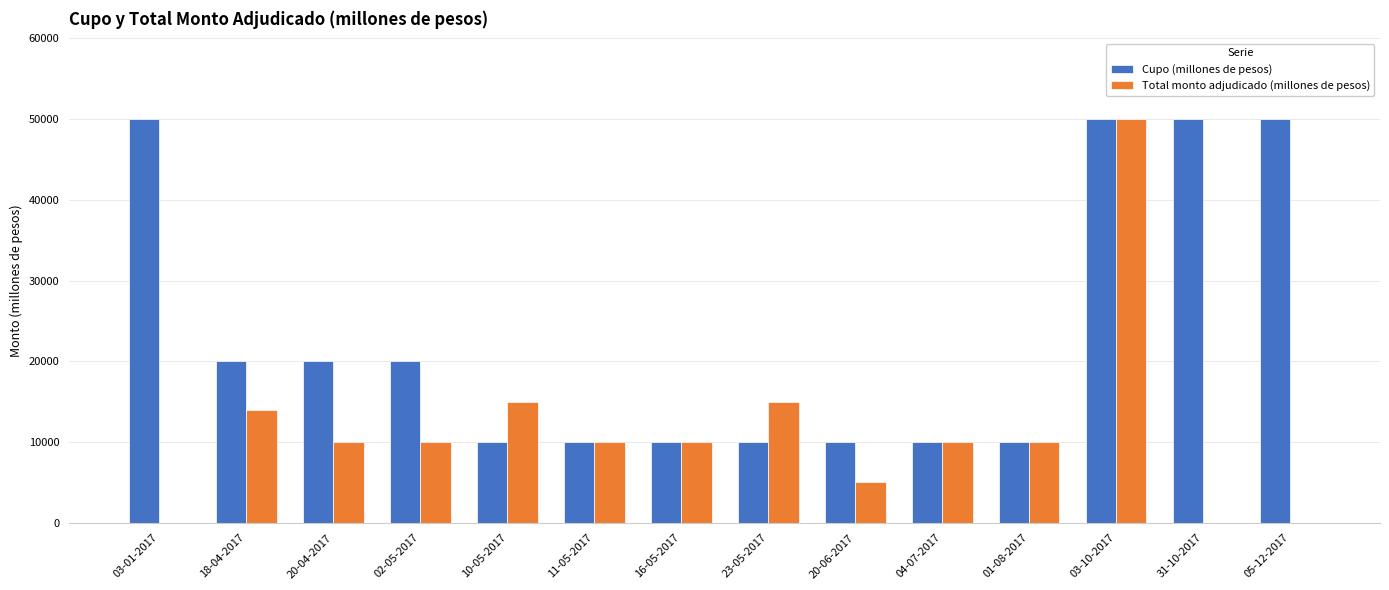

Reading left to right, list all the values displayed in this chart.

Cupo (millones de pesos): 50000	20000	20000	20000	10000	10000	10000	10000	10000	10000	10000	50000	50000	50000
Total monto adjudicado (millones de pesos): 0	14000	10000	10000	15000	10000	10000	15000	5000	10000	10000	50000	0	0